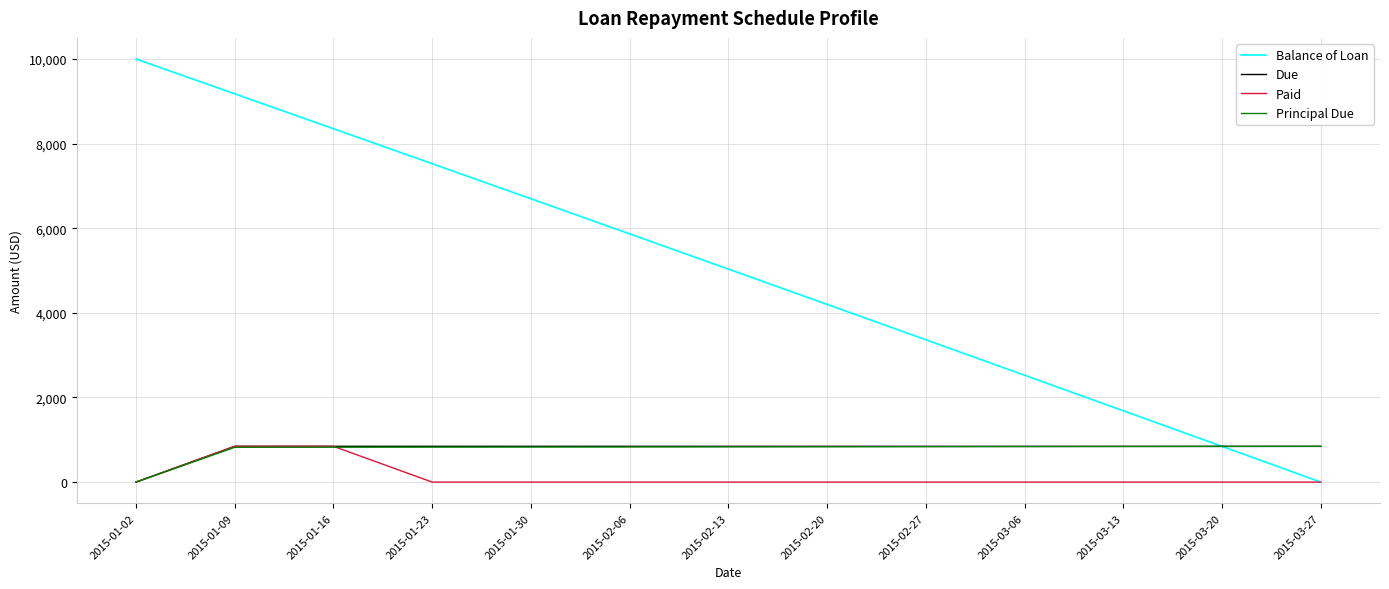

Which series has the largest range (max minus min)?

Balance of Loan